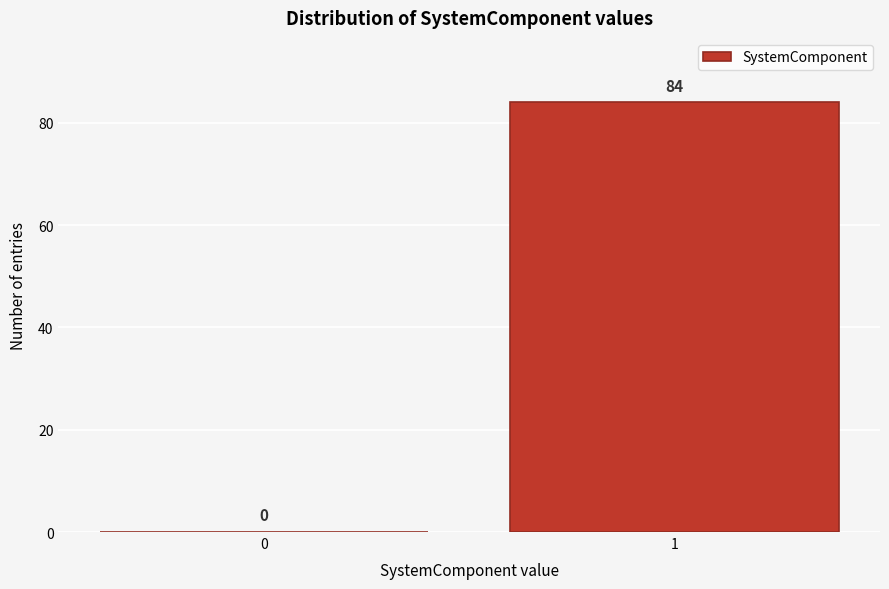

Reading right to left, list all the values displayed in this chart.

1=84	0=0